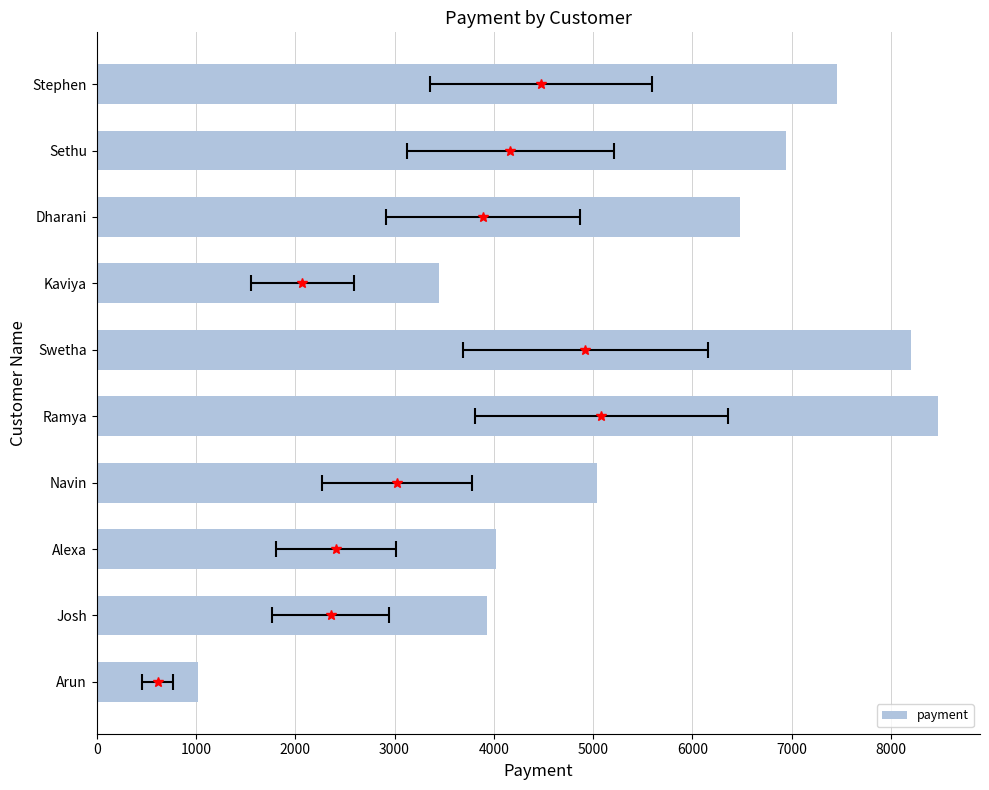

Are the bars horizontal?

Yes